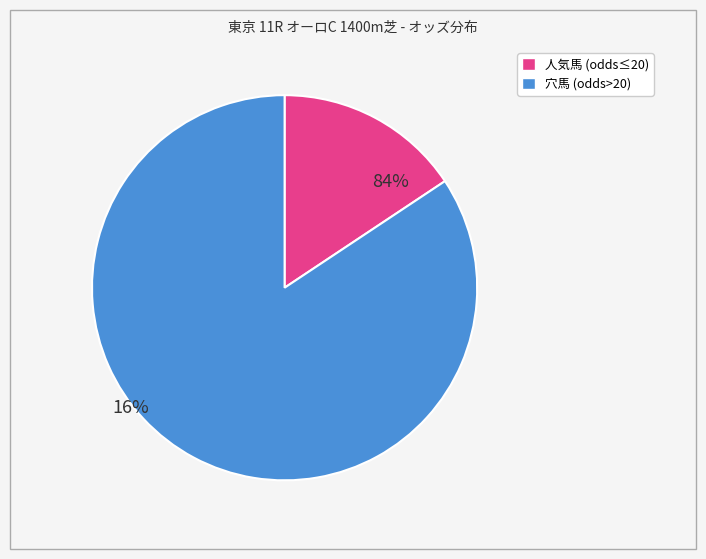

The カルリーノ slice represents 9% of the pie. True or false?

False